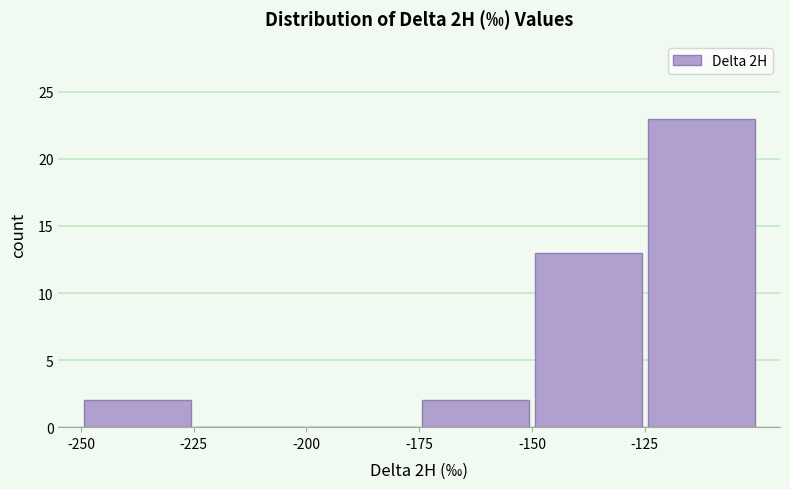

Reading left to right, list every bar in this chart as the range it spans on the x-axis followed by its height. The values are not printed on the chart, so give them approximately, as read against the axis.

-250 to -225: 2
-225 to -200: 0
-200 to -175: 0
-175 to -150: 2
-150 to -125: 13
-125 to -100: 23